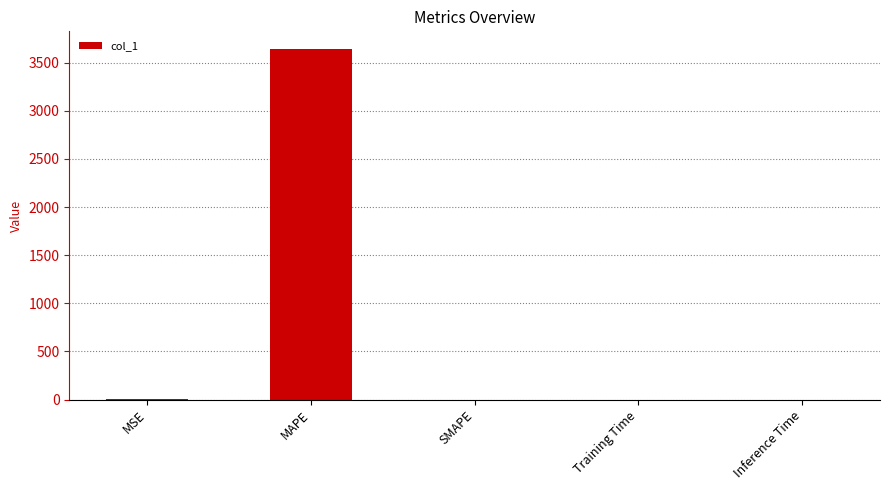

What is the sum of all values?

3644.3